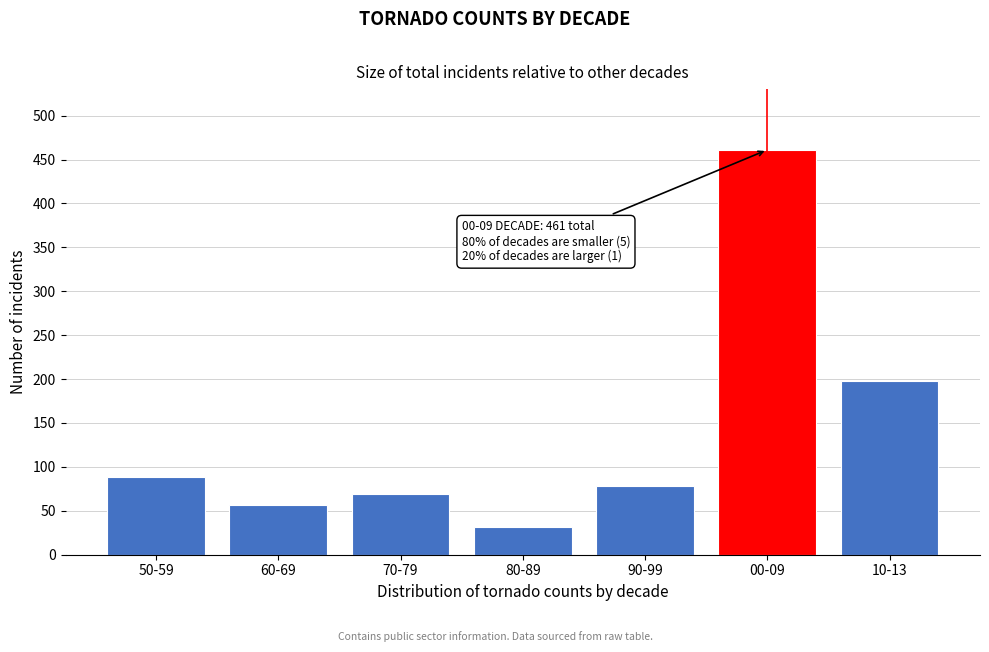

Reading left to right, what are all the values shown in this chart?

89	57	69	32	78	461	198